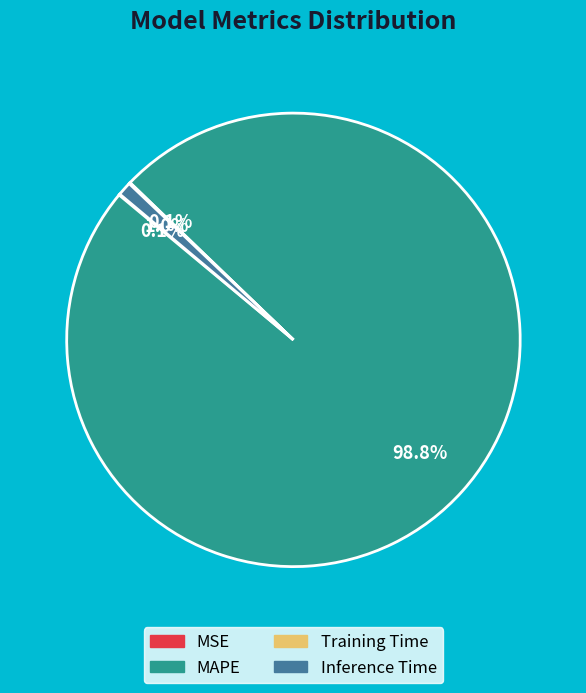

Which slice represents more than half of the pie?

MAPE